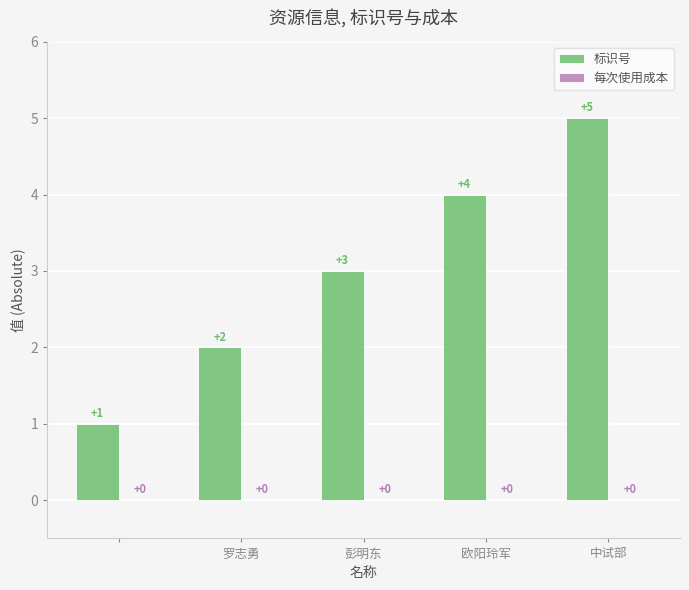

Are the bars horizontal?

No